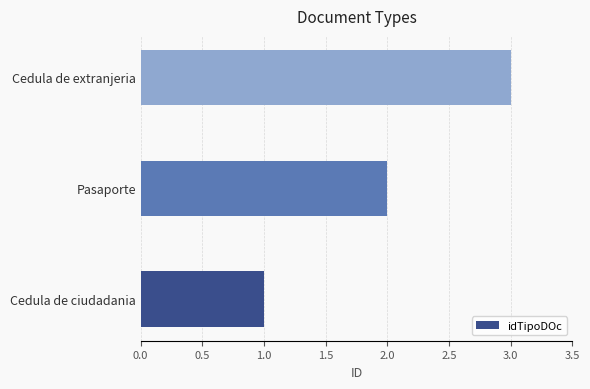

What is the difference between the maximum and second lowest values?

1